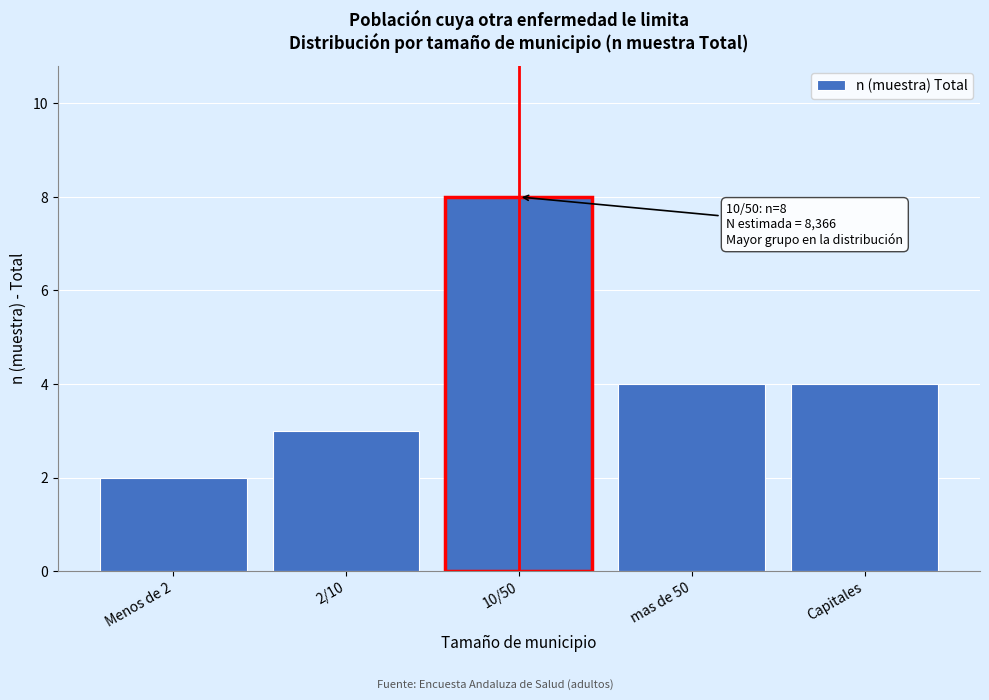

Reading left to right, transcribe all the data shown in this chart.

Menos de 2=2	2/10=3	10/50=8	mas de 50=4	Capitales=4